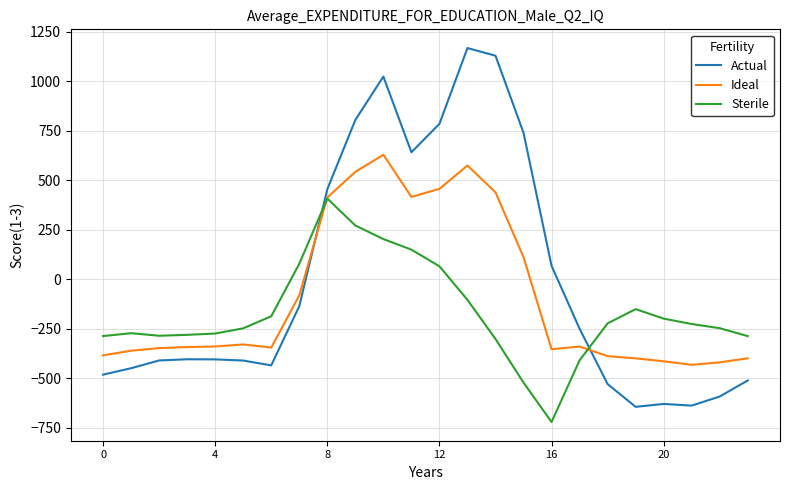

List the series in order of their peak value, lowest first.

Sterile, Ideal, Actual